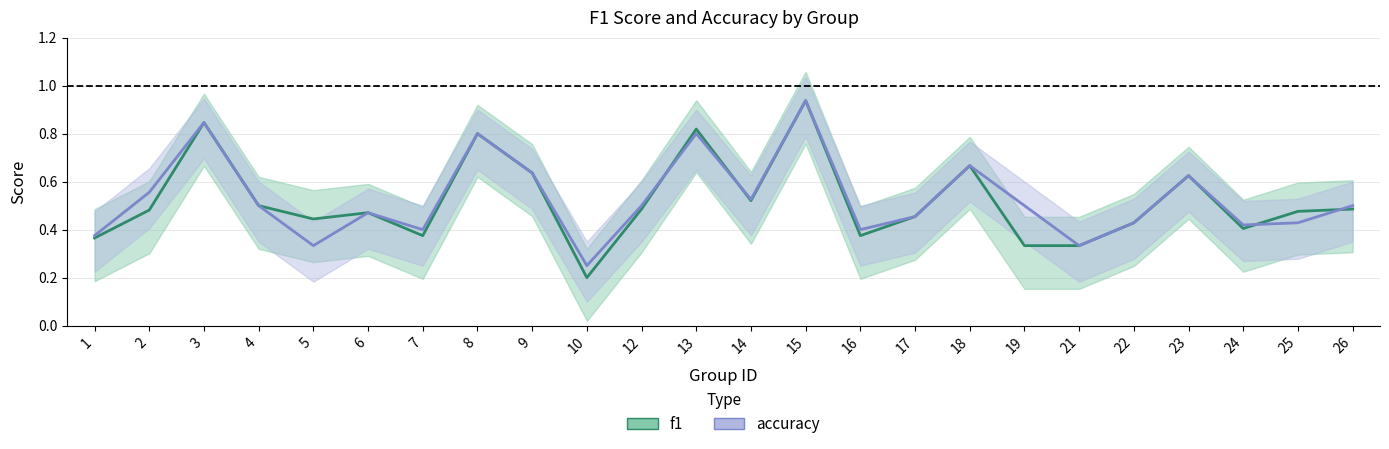

Is the value of f1 at 3 greater than the value of accuracy at 14?

Yes